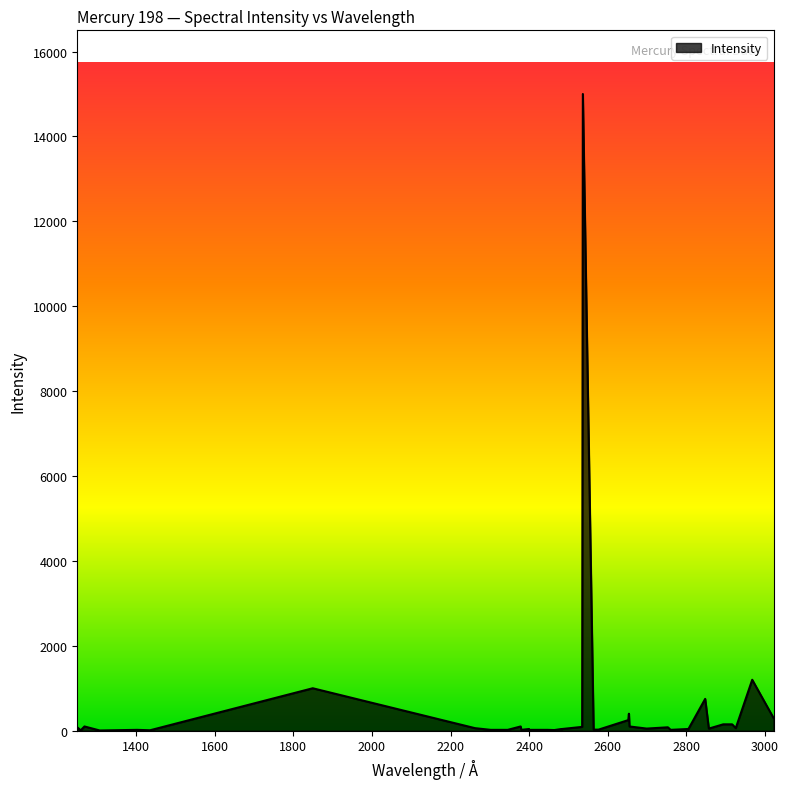

What is the greatest value displayed?

15000